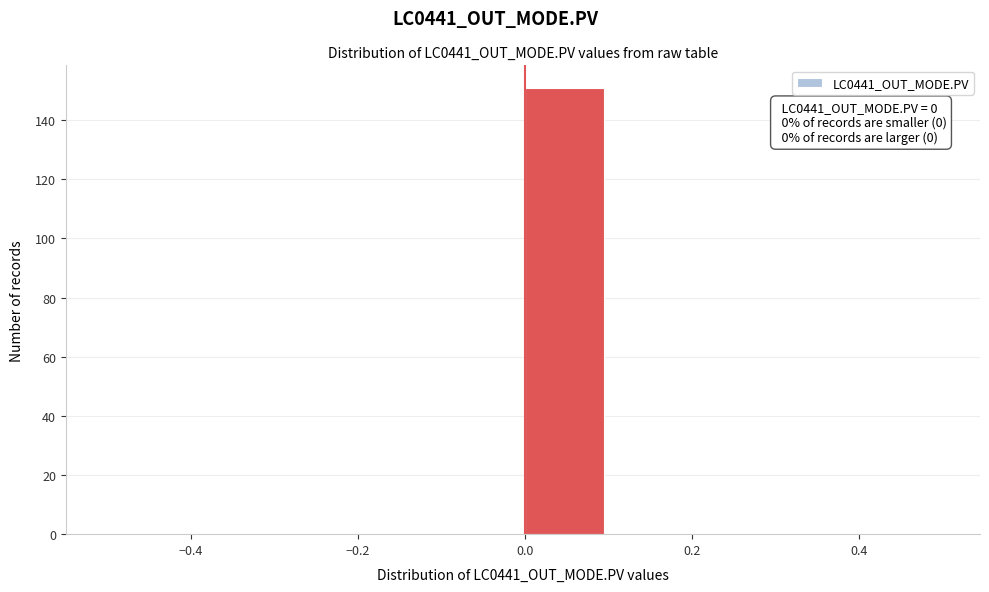

Over which range of the x-axis is the bar tallest?

0.0 to 0.1